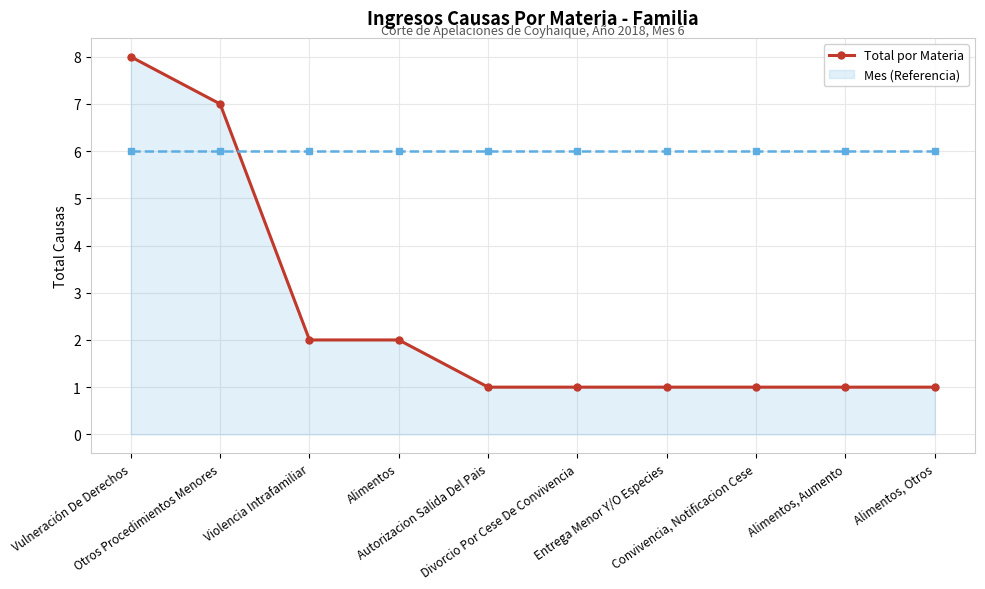

Does the chart have visible grid lines?

Yes